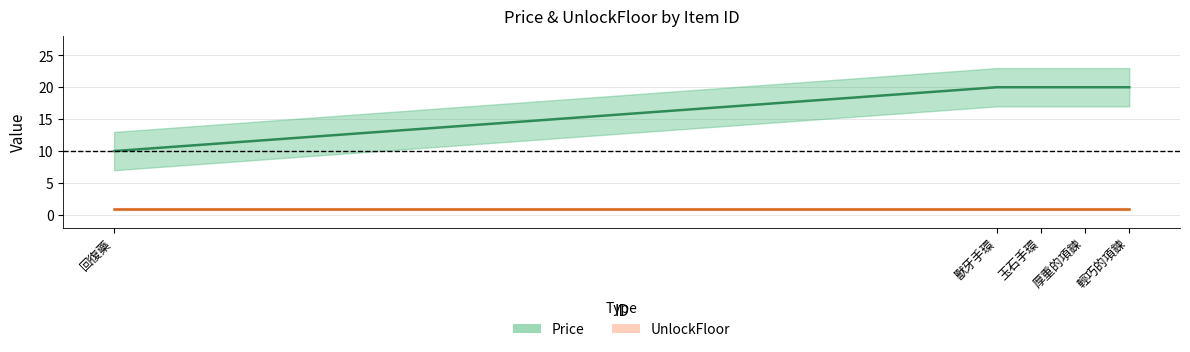

True or false: the data has more than 1 interior local peaks.

False